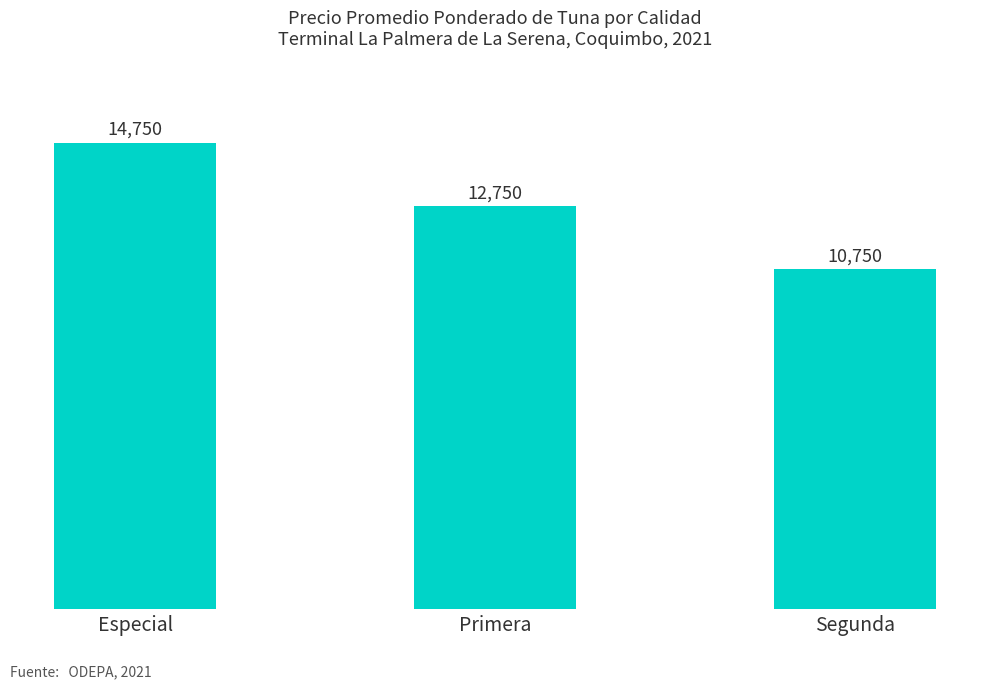

What is the label of the 3rd bar from the left?

Segunda